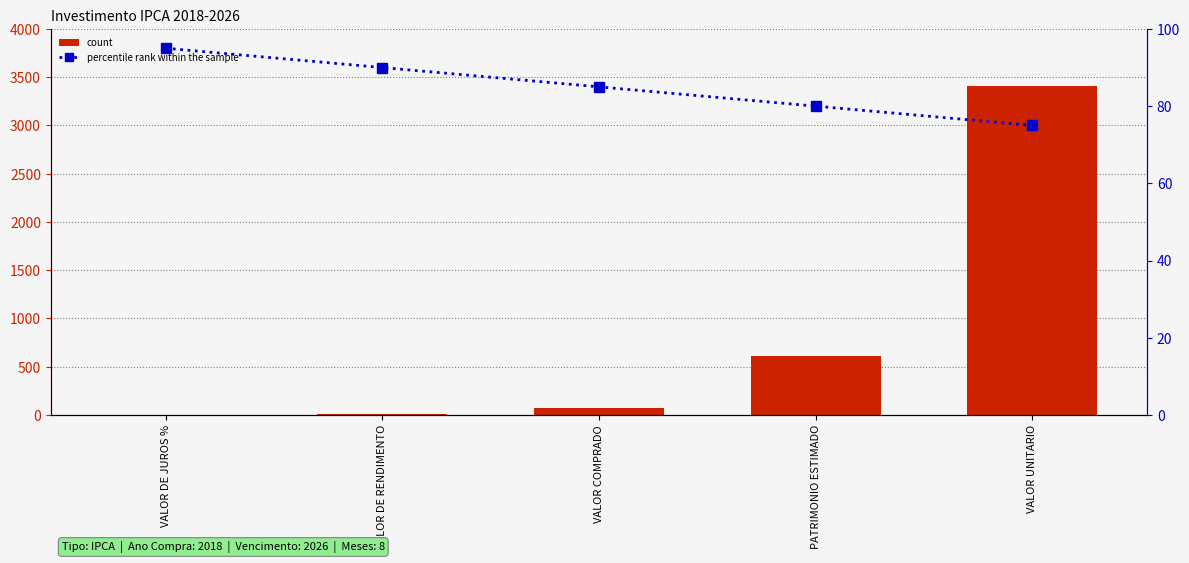

Rank the categories by percentile rank within the sample value from lowest to highest.

VALOR UNITARIO, PATRIMONIO ESTIMADO, VALOR COMPRADO, VALOR DE RENDIMENTO, VALOR DE JUROS %